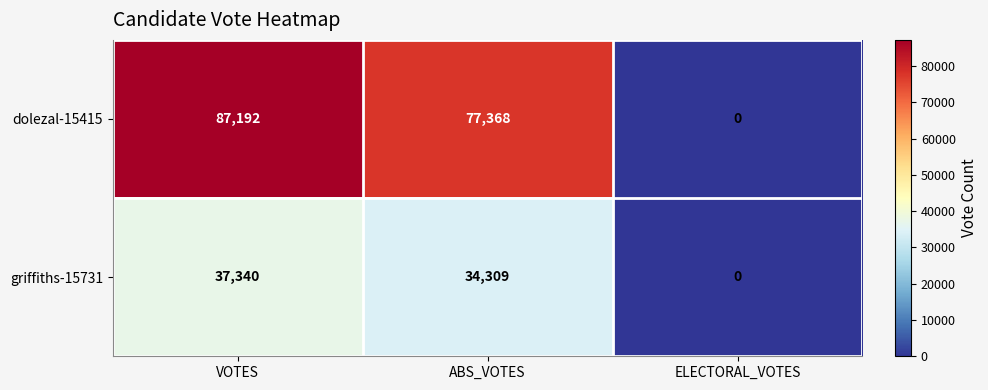

Reading left to right, transcribe all the data shown in this chart.

dolezal-15415: VOTES=87192	ABS_VOTES=77368	ELECTORAL_VOTES=0
griffiths-15731: VOTES=37340	ABS_VOTES=34309	ELECTORAL_VOTES=0